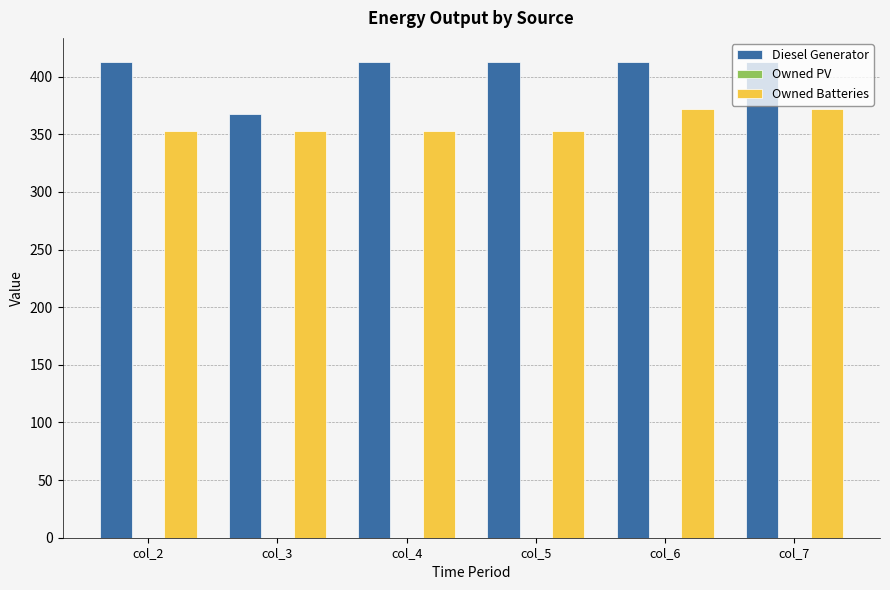

What is the greatest value displayed?

413